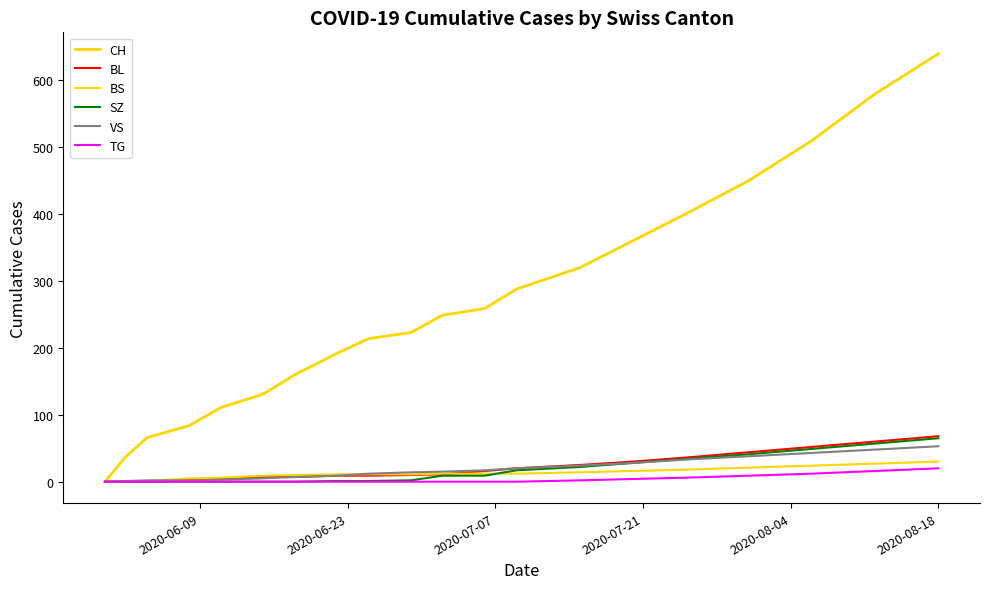

How many lines are shown in the chart?

6